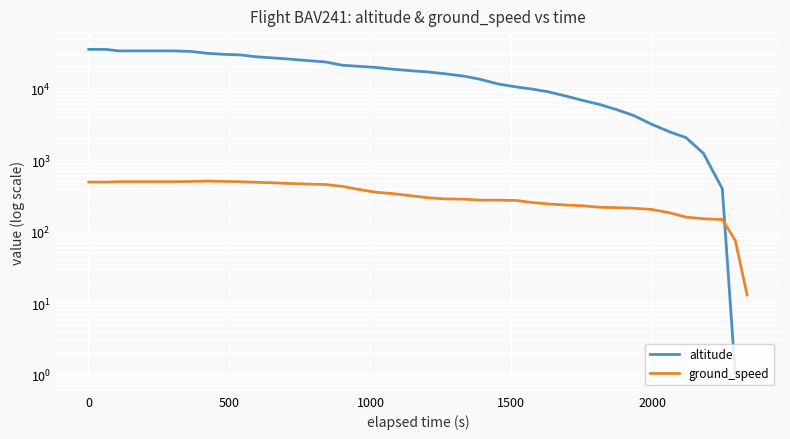

What is the value of the ground_speed point at the 6th from the left?

501